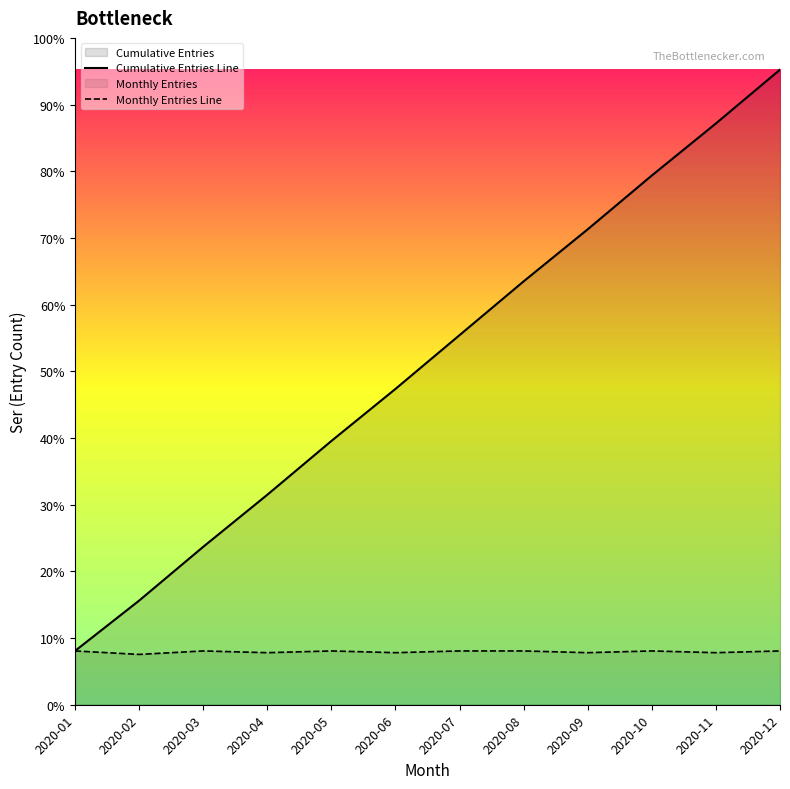

At which category does the chart reach its peak across all series?

2020-12